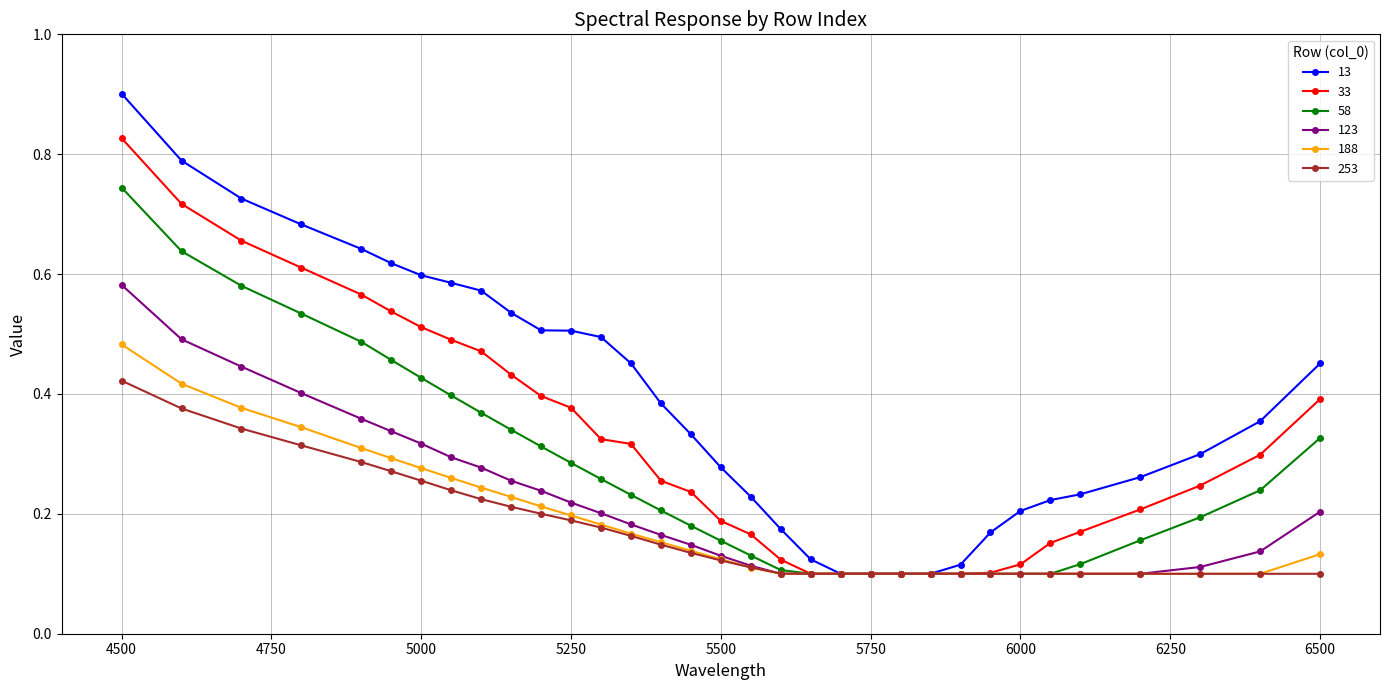

At how many categories does at least one series exceed 0?

33